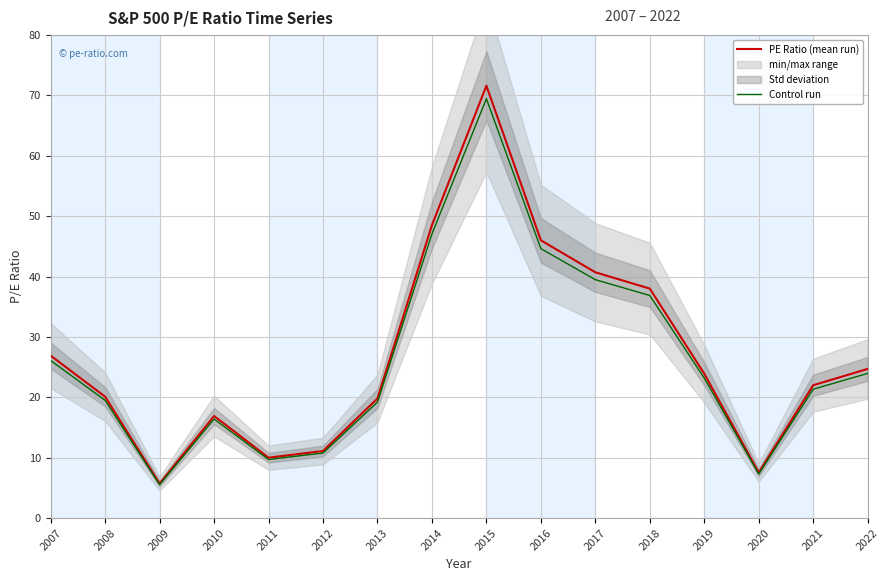

How many lines are shown in the chart?

2